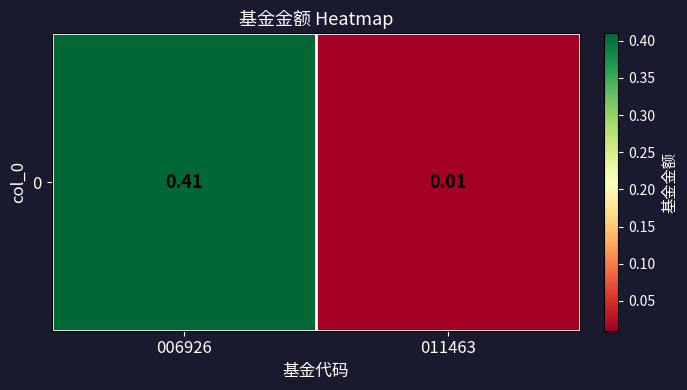

List the labels in order of value, largest first.

006926, 011463